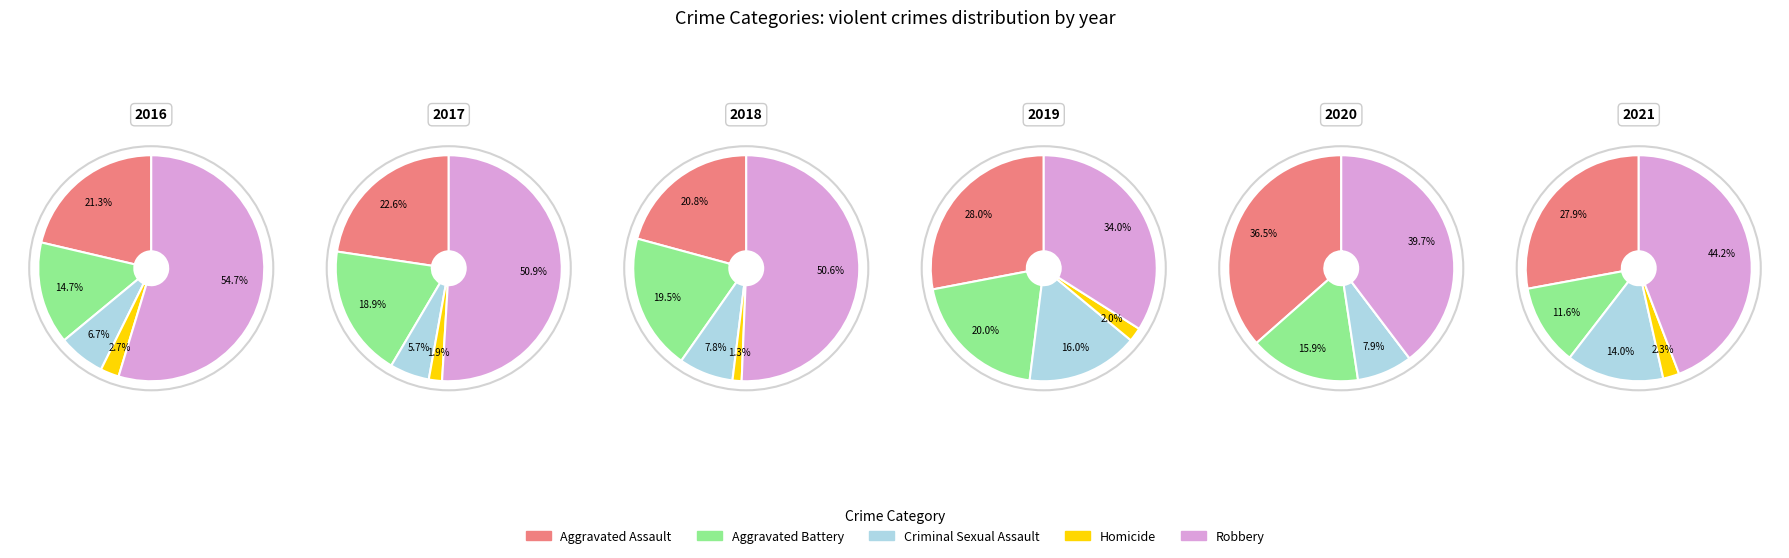

To the nearest percent, what percentage of the pie is Robbery?

34%